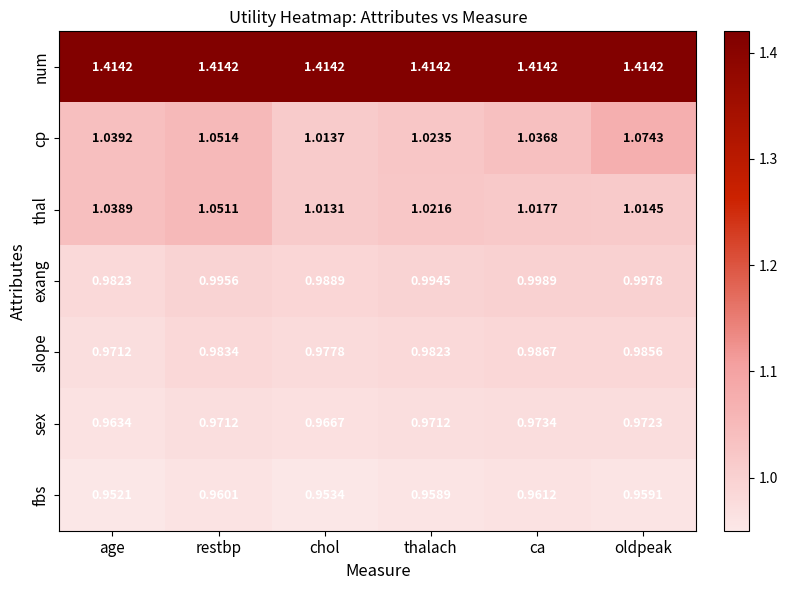

Rank the series by their maximum value, from lowest to highest.

fbs, sex, slope, exang, thal, cp, num